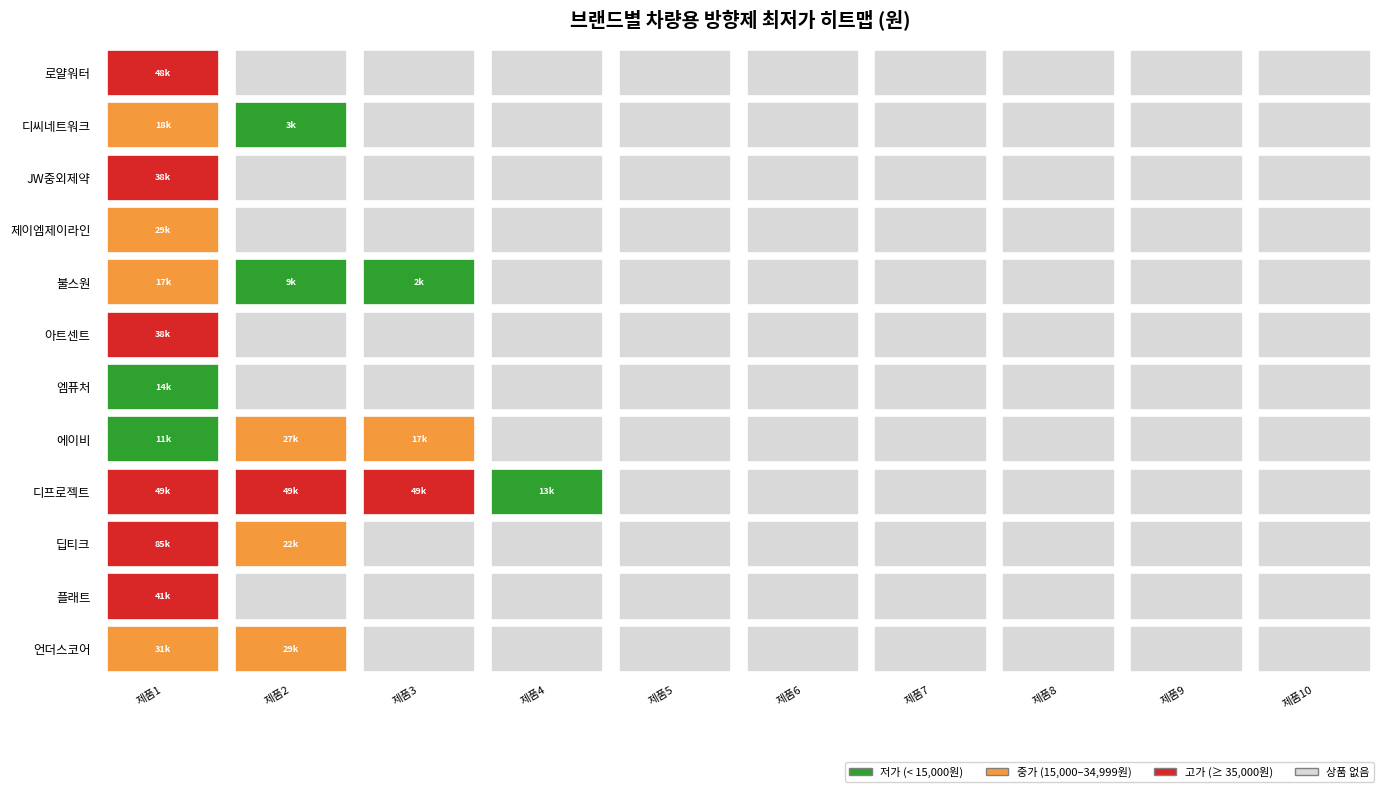

Between 6 and 2, which is larger?

6